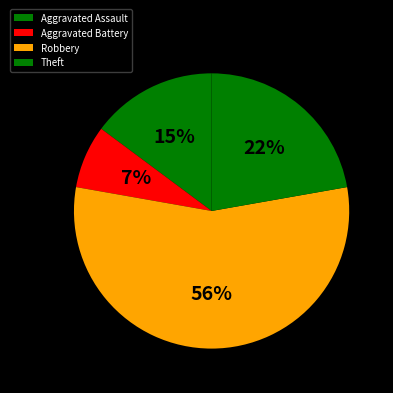

To the nearest percent, what is the average slice percentage?

25%